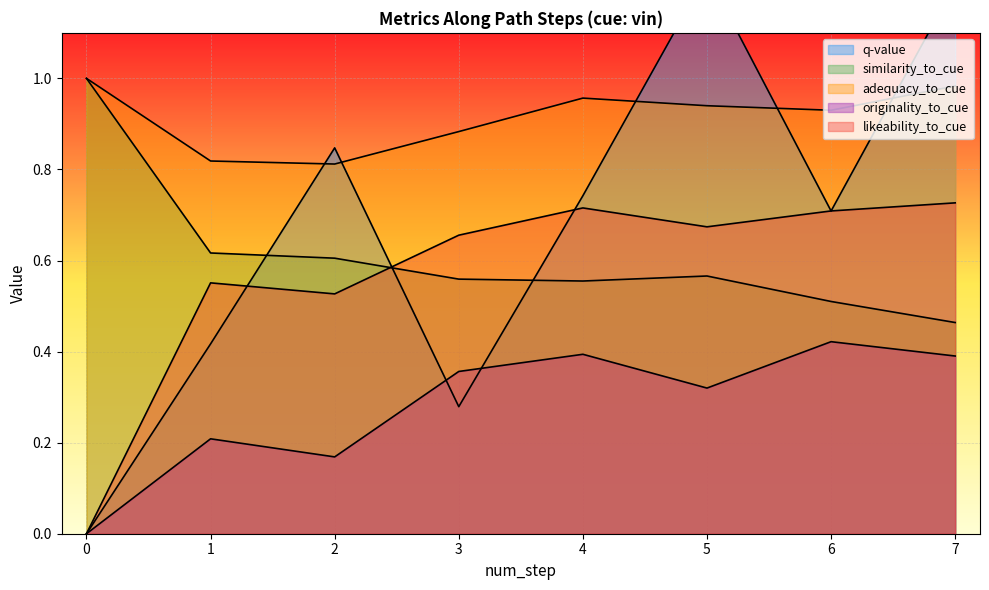

What are all the series names shown in the legend?

q-value, similarity_to_cue, adequacy_to_cue, originality_to_cue, likeability_to_cue